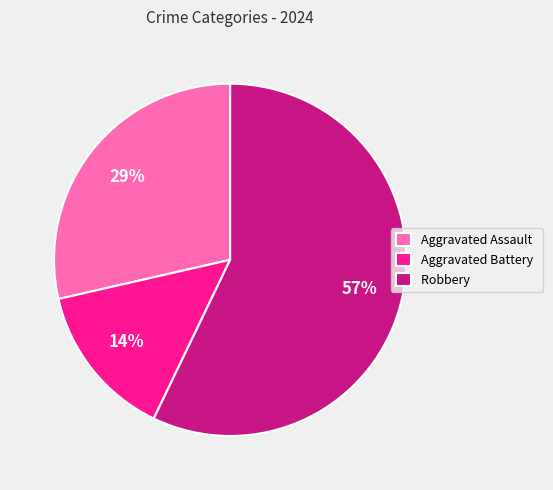

Rank the categories by value from lowest to highest.

Aggravated Battery, Aggravated Assault, Robbery